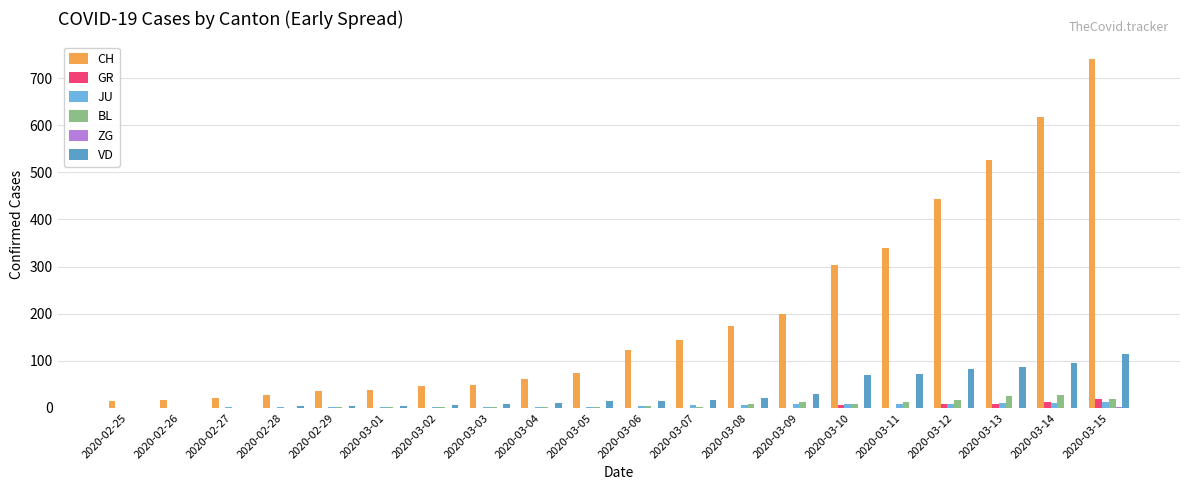

How many distinct data groups are displayed?

6